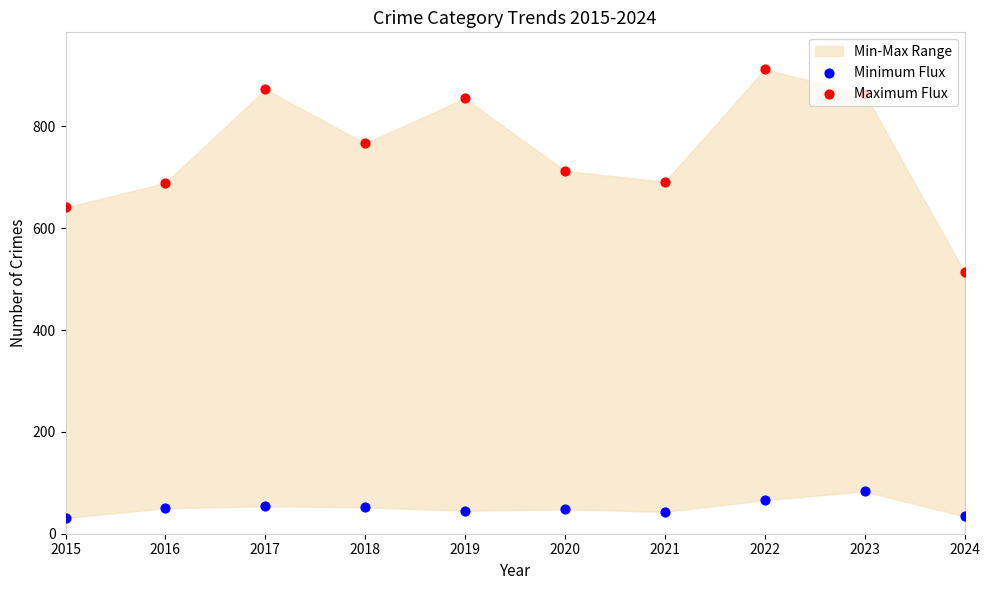

At which category is the sum across all series the highest?

2022